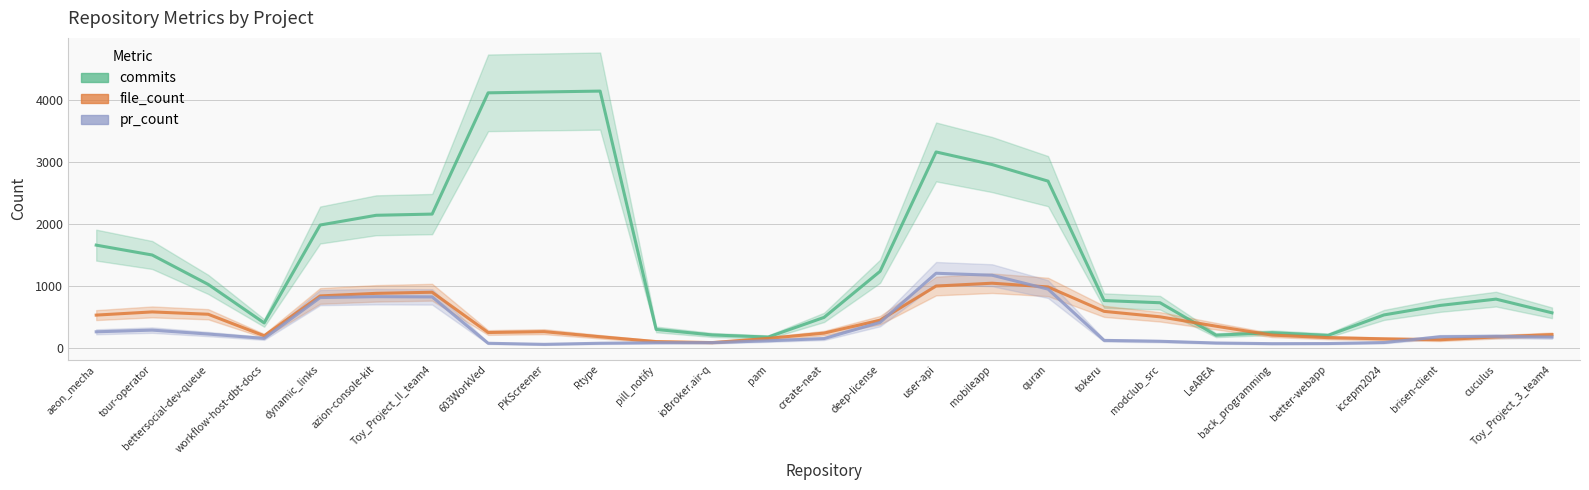

Is the value of file_count at Toy_Project_3_team4 greater than the value of commits at 603WorkVed?

No